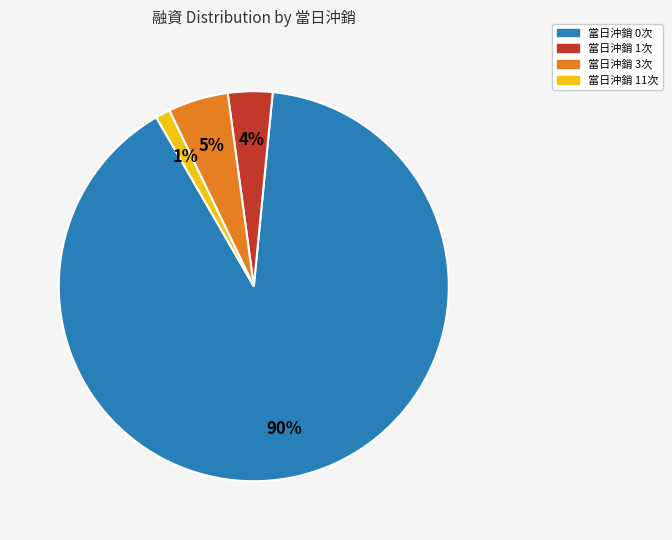

How many slices are in this pie chart?

4